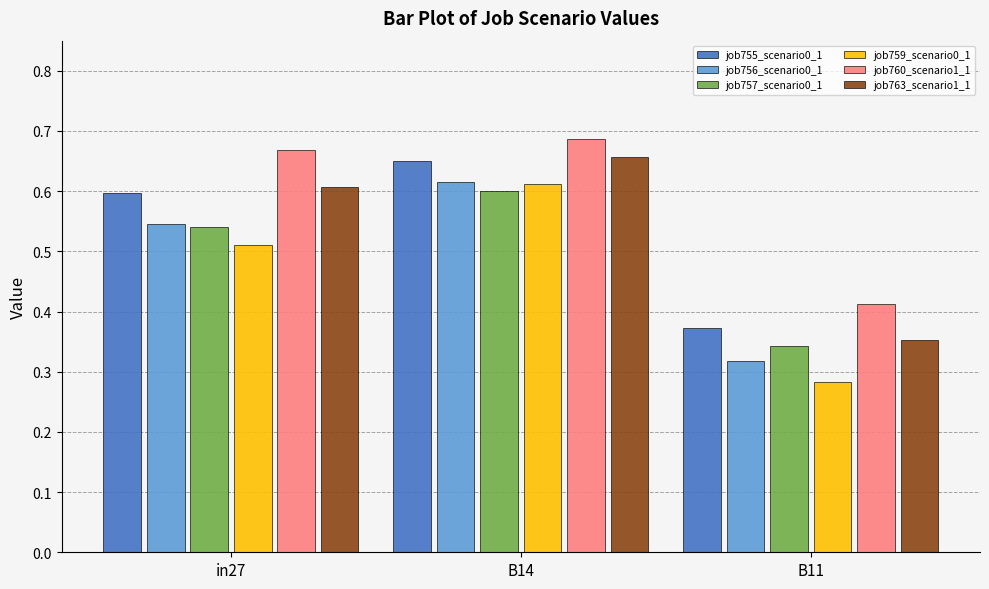

What is the sum of the job757_scenario0_1 values at in27 and B14?

1.1